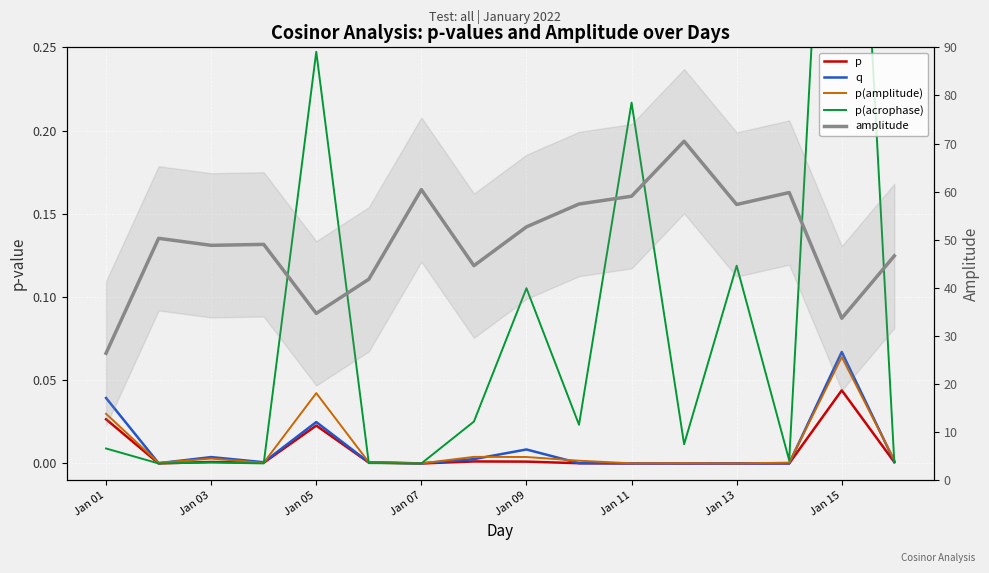

How many times do p and p(amplitude) cross each other?

2